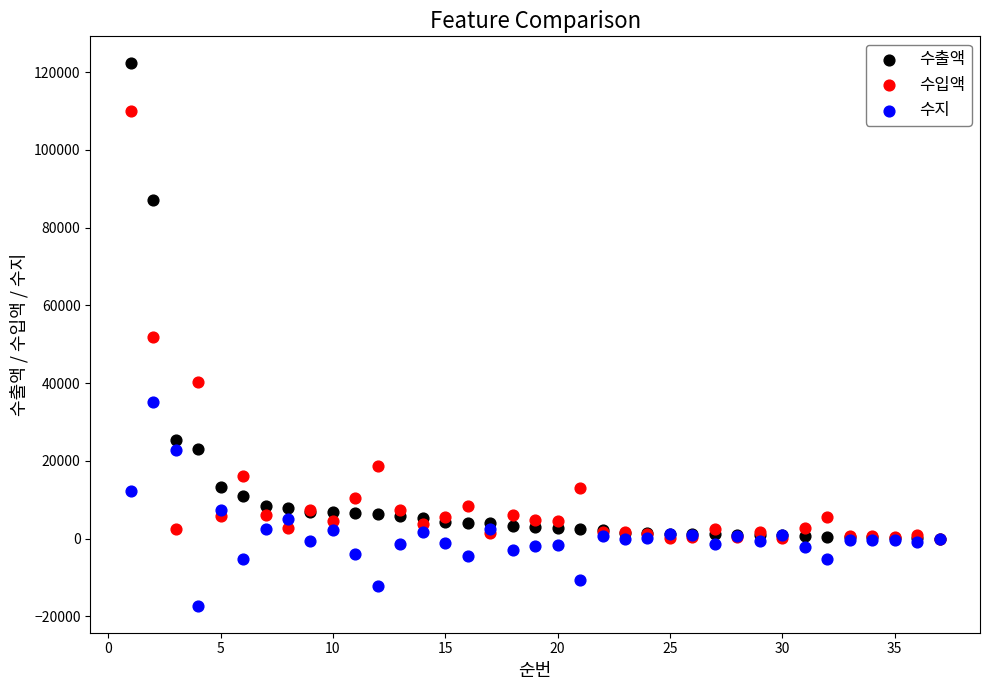

In the 수출액 series, what Y value is closest to 61123?

87107